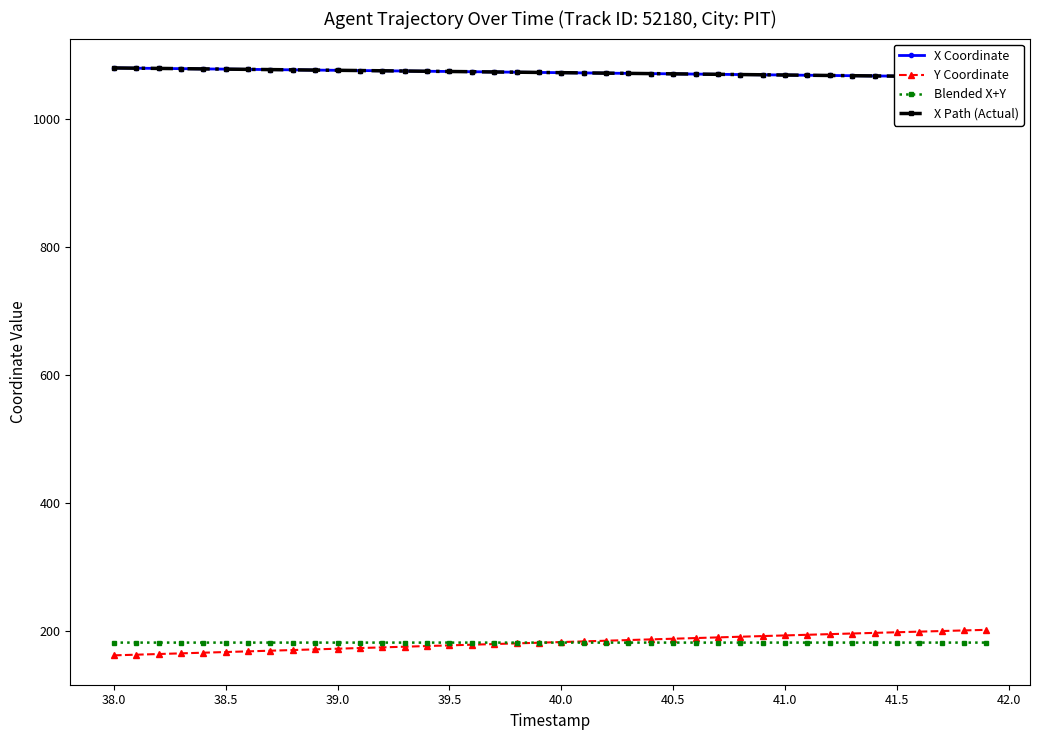

What is the average value of the X Coordinate series?

1073.4